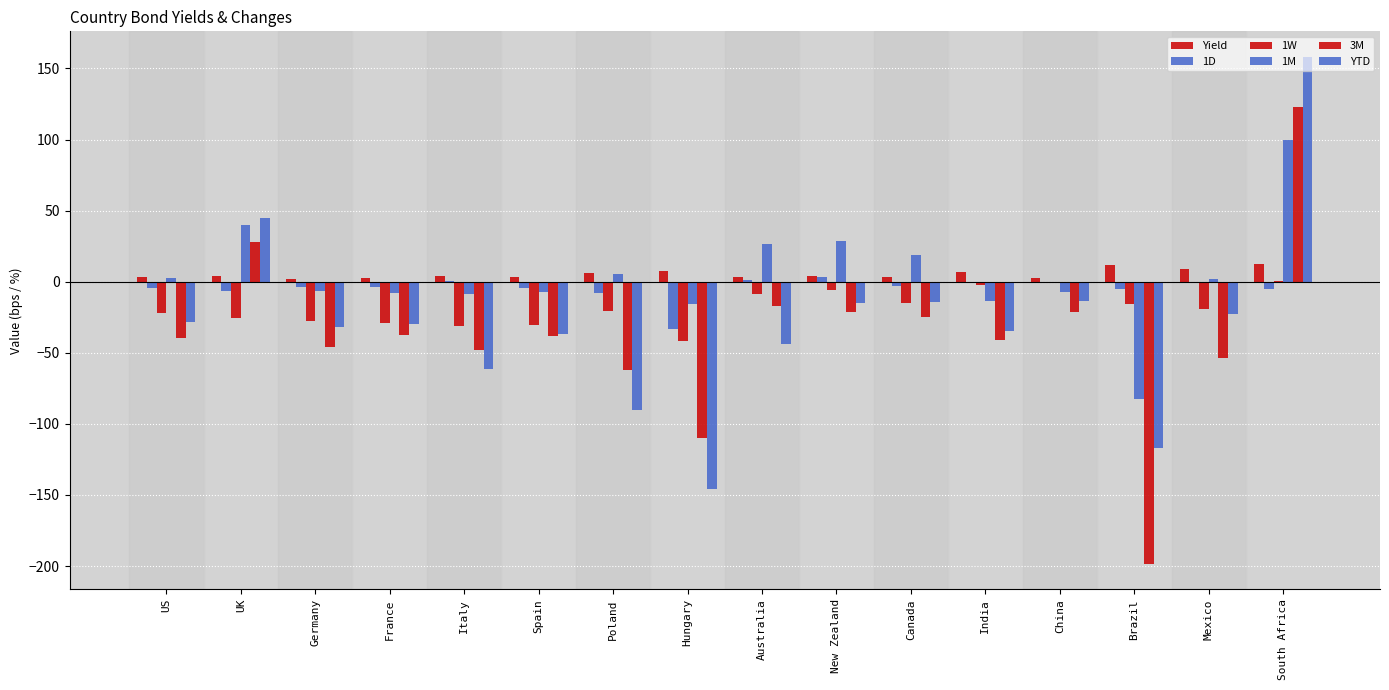

How many values in 1M are above zero?

8